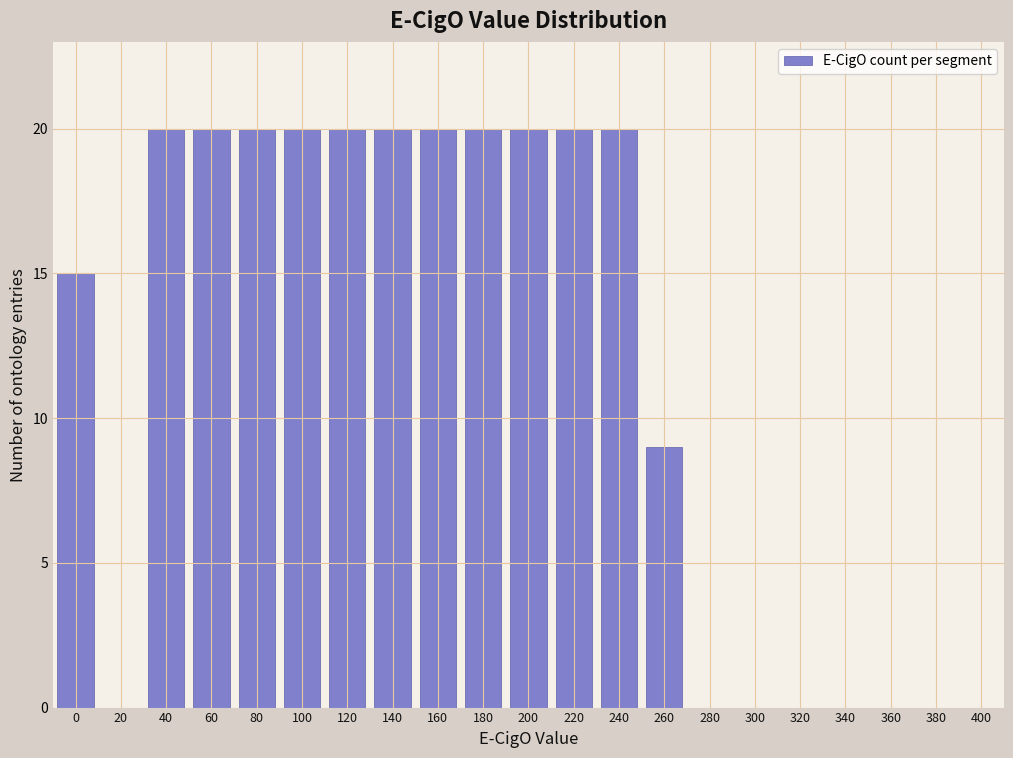

Reading right to left, transcribe all the data shown in this chart.

400=0	380=0	360=0	340=0	320=0	300=0	280=0	260=9	240=20	220=20	200=20	180=20	160=20	140=20	120=20	100=20	80=20	60=20	40=20	20=0	0=15